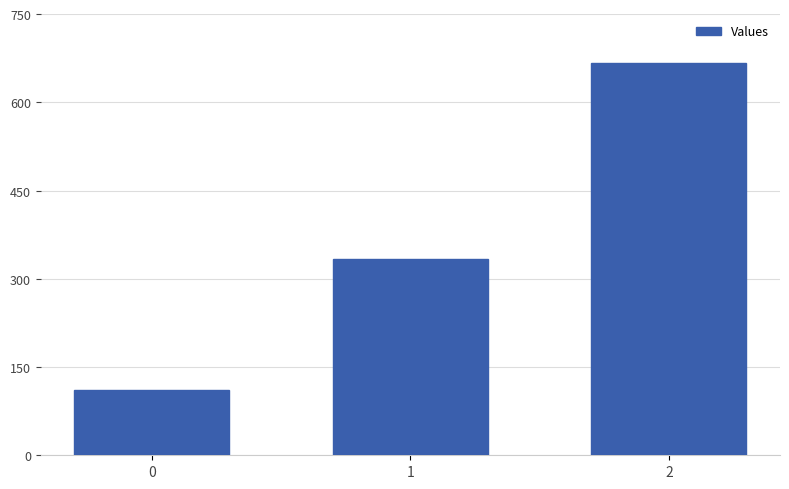

What is the smallest value displayed?

111.1